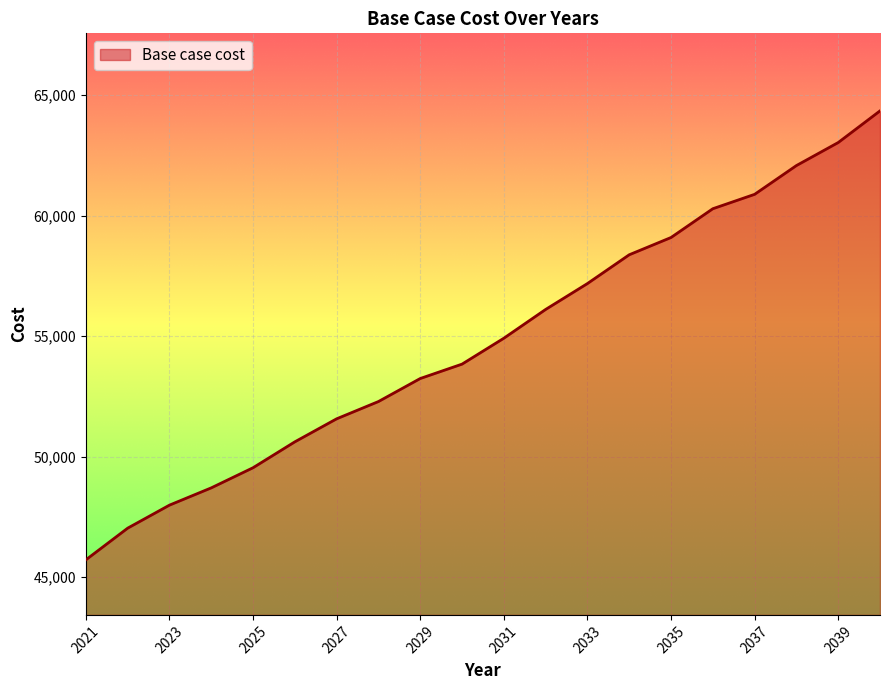

What is the difference between the maximum and minimum values?

18622.0